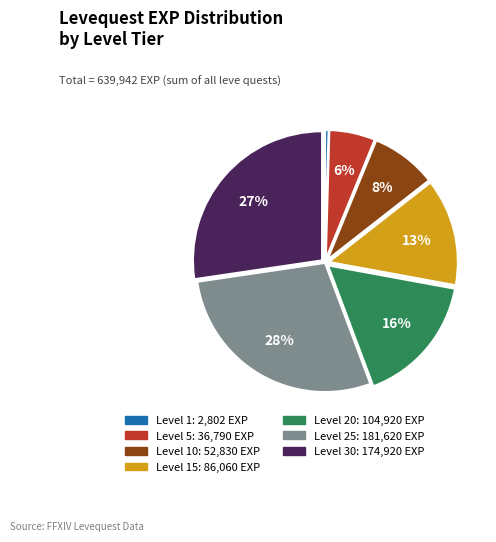

To the nearest percent, what is the average slice percentage?

14%